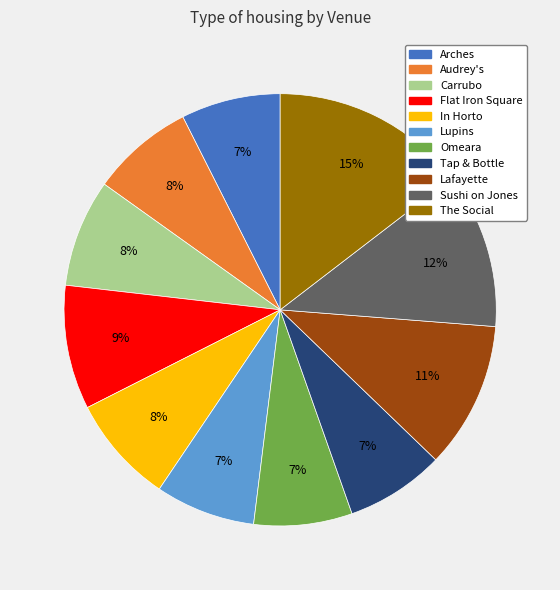

Is there a majority slice in this chart?

No